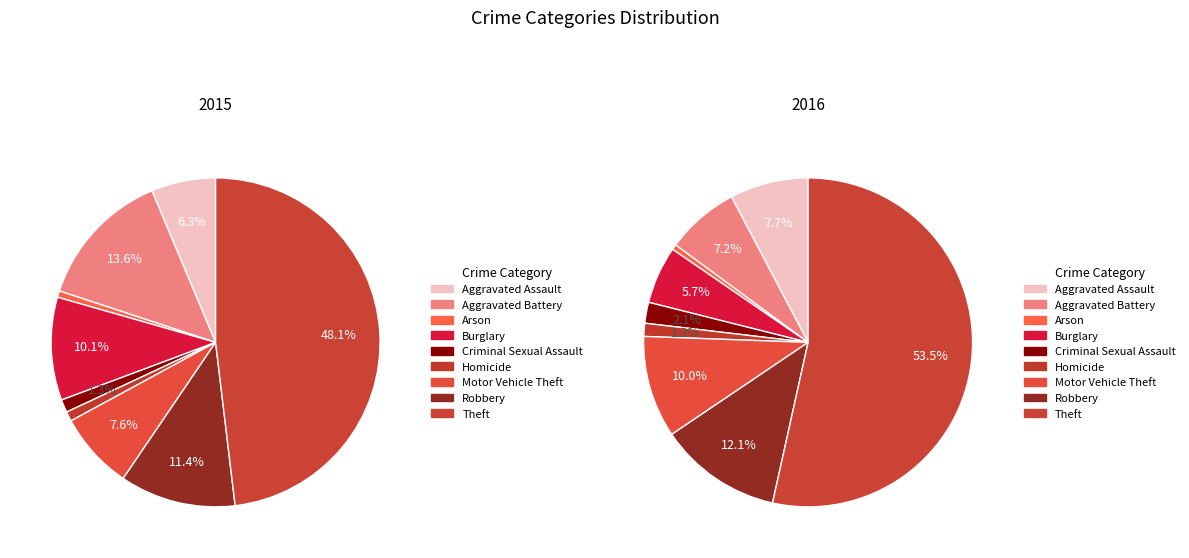

What percentage is NOT represented by Arson?

99.4%